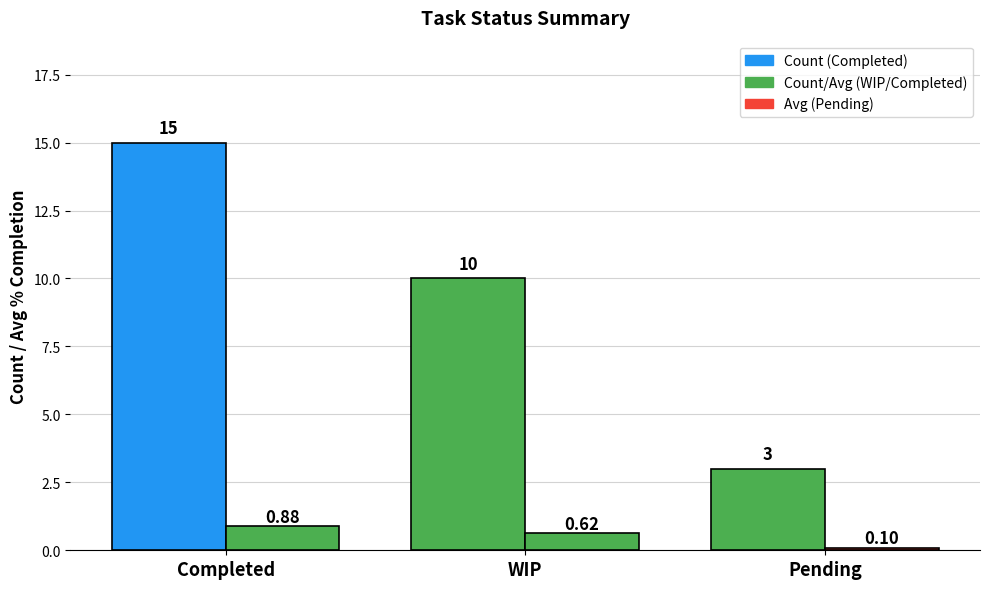

How many categories are shown in the chart?

3